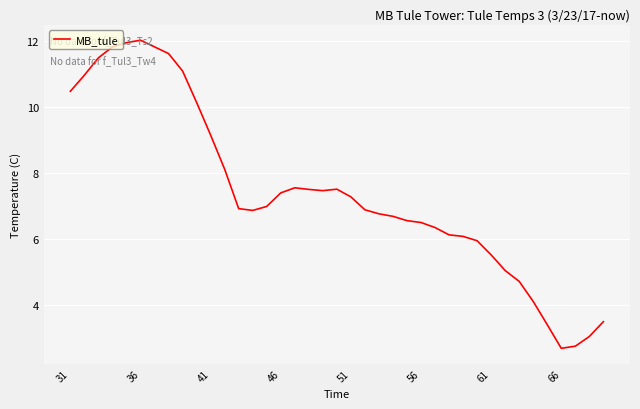

How many lines are shown in the chart?

1